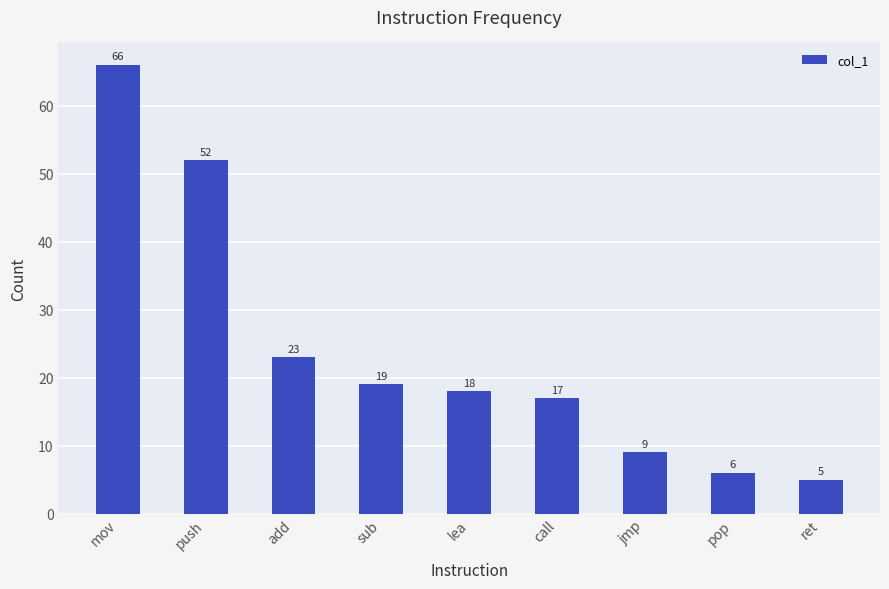

Reading left to right, list all the values displayed in this chart.

mov=66	push=52	add=23	sub=19	lea=18	call=17	jmp=9	pop=6	ret=5